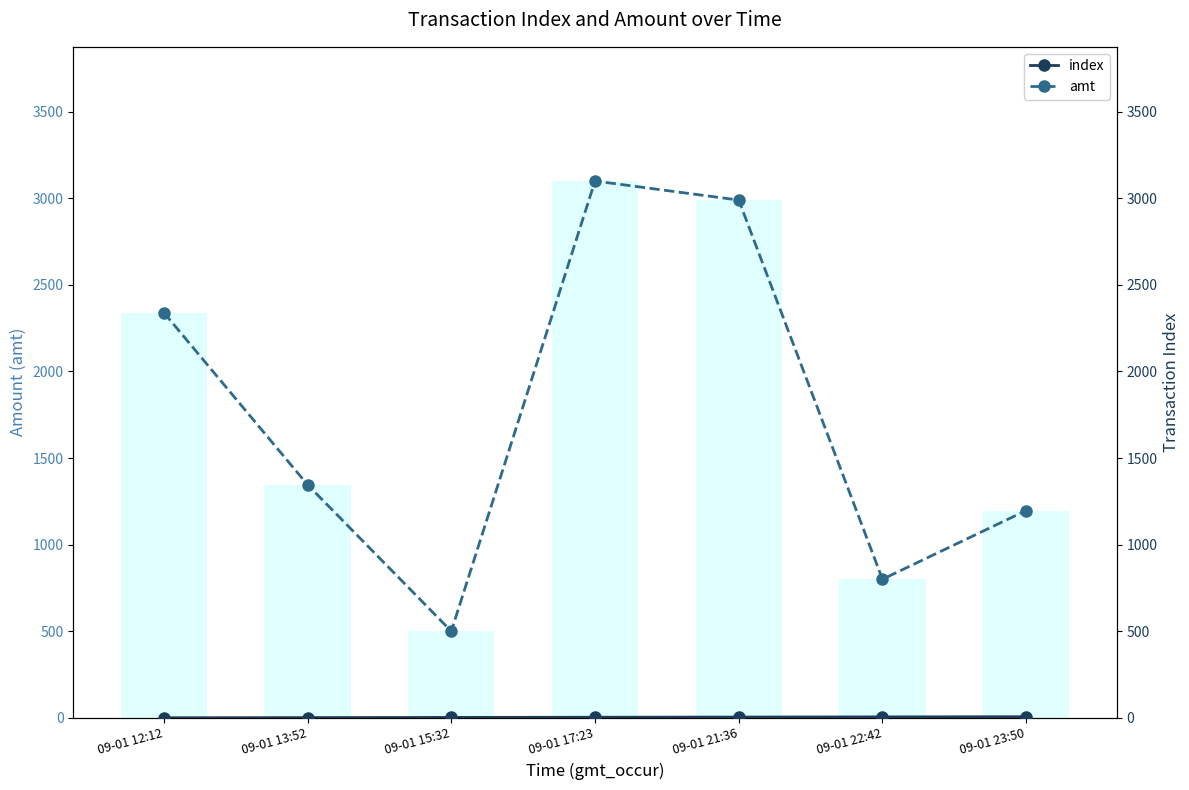

At which label does index reach its peak?

09-01 23:50